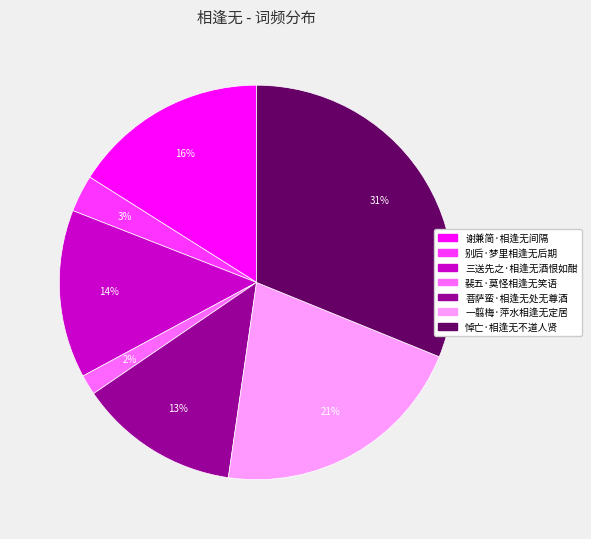

Is 别后·梦里相逢无后期 the majority of the pie?

No